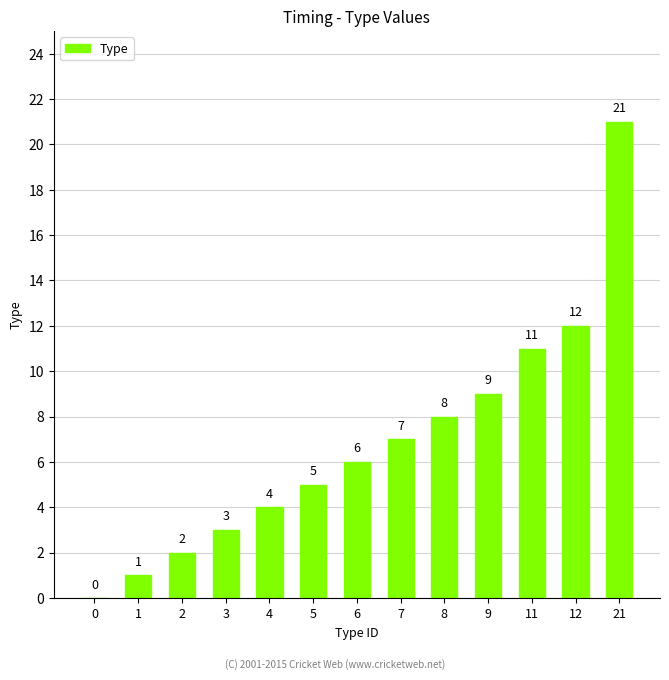

At which label is the value closest to 10?

9